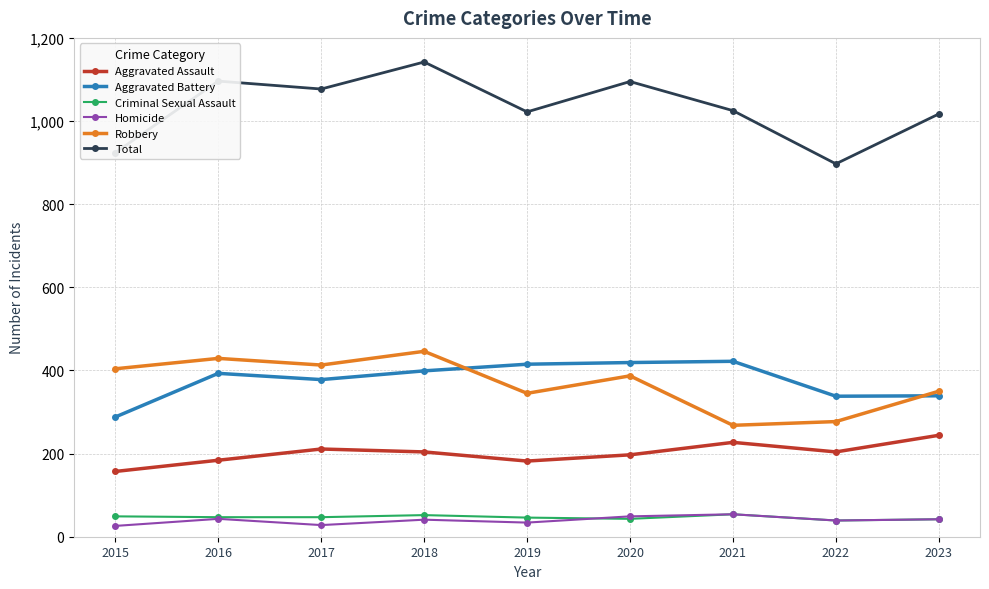

True or false: Total has a value of 1017 at 2023.

True